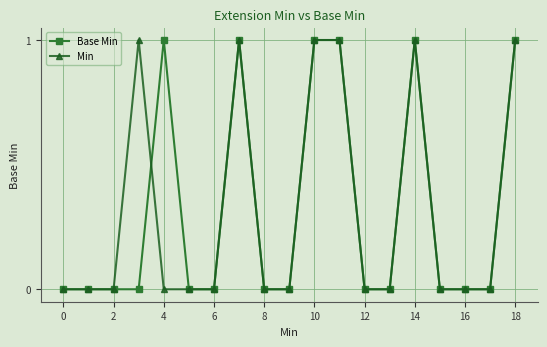

What is the value of the Base Min point at the 19th from the left?

1